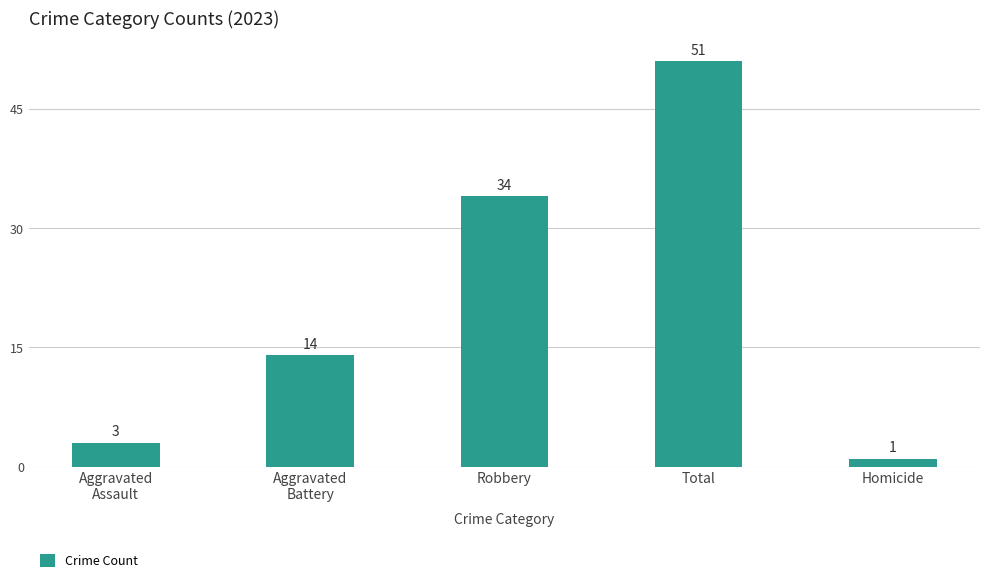

How many bars are there in total?

5